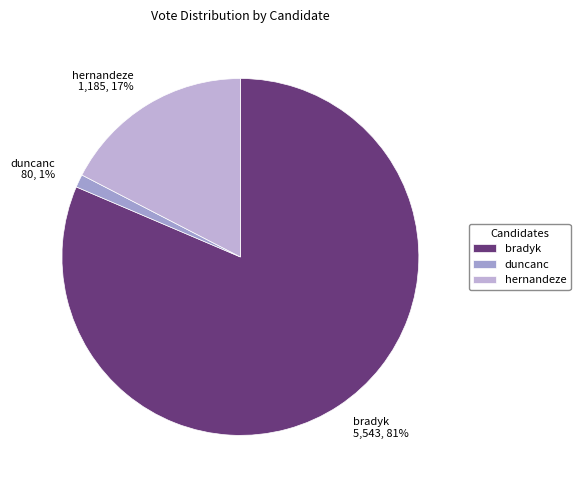

Which slice is the largest?

bradyk